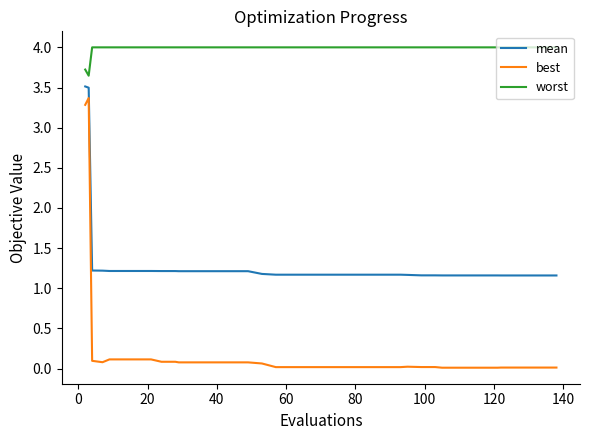

What is the lowest value of the mean series?

1.2